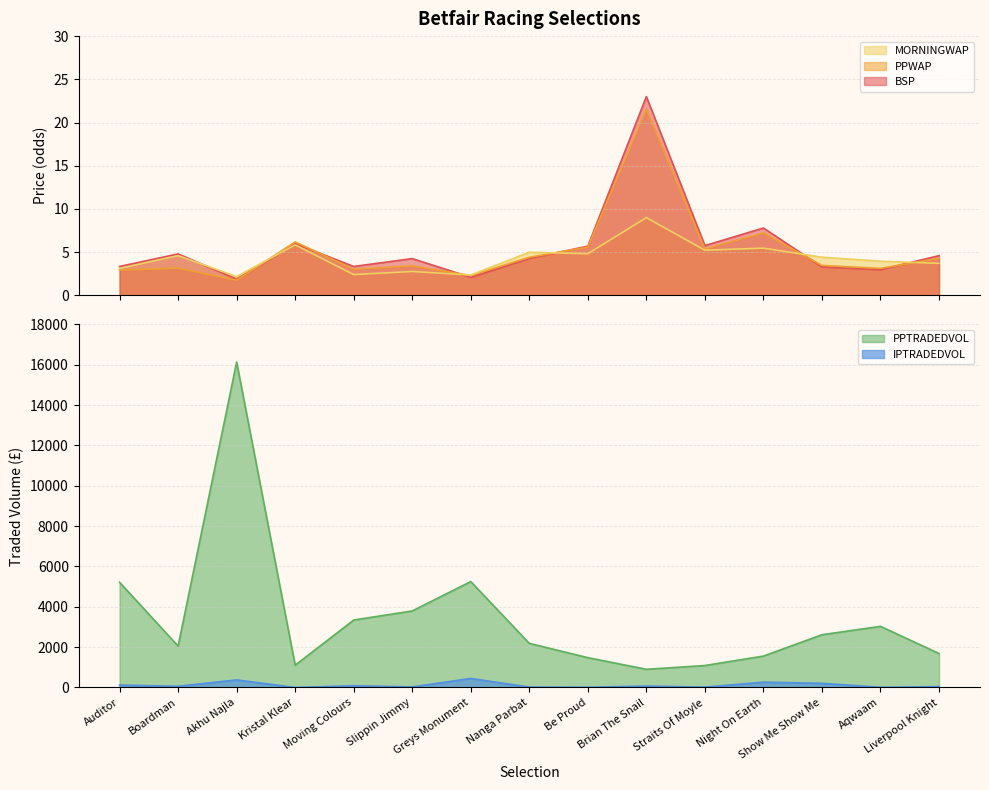

True or false: BSP and PPTRADEDVOL cross at least once.

False